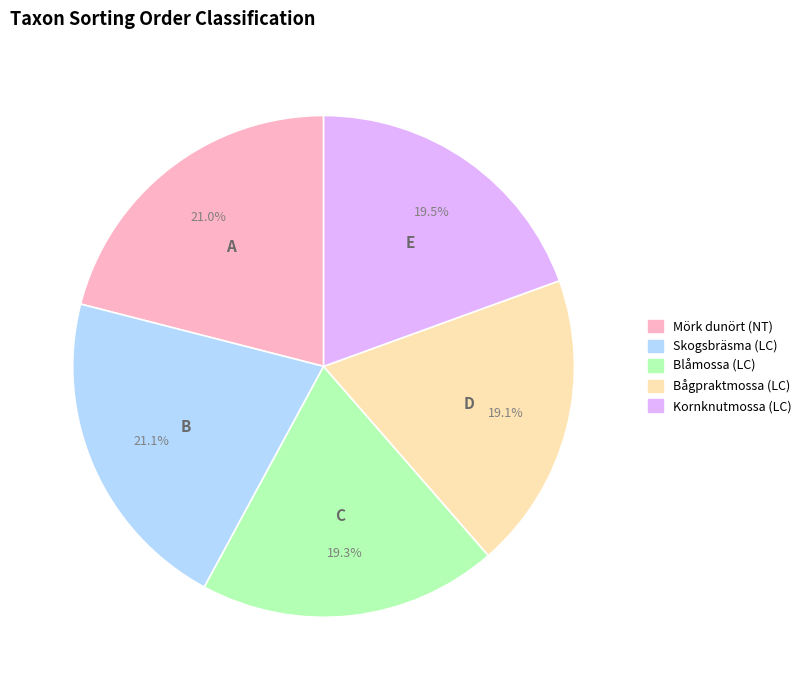

Do Kornknutmossa (LC) and Skogsbräsma (LC) together represent more than half of the pie?

No